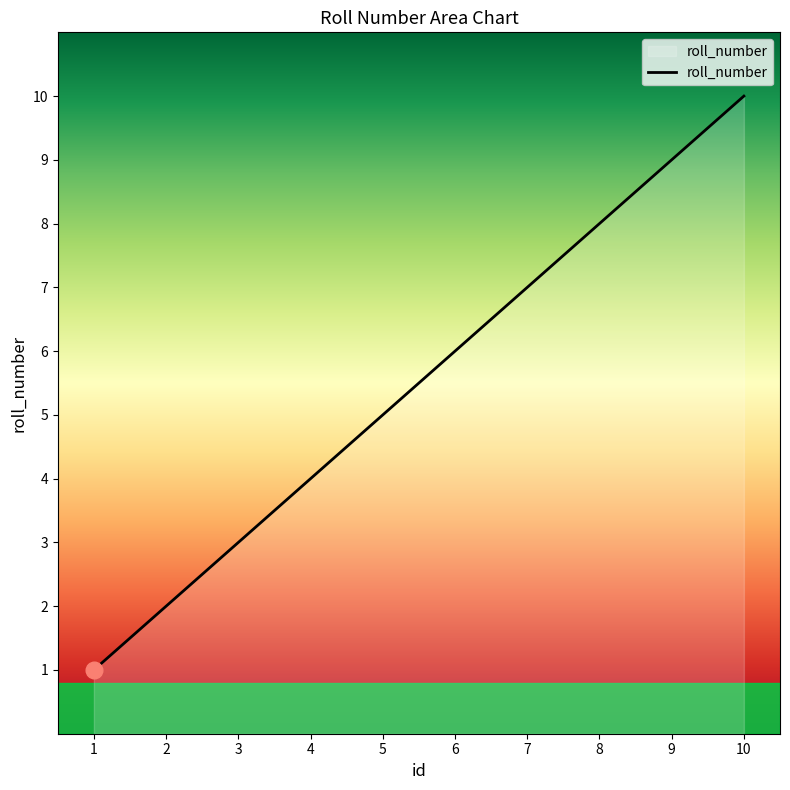

List the labels in order of value, smallest first.

1, 2, 3, 4, 5, 6, 7, 8, 9, 10